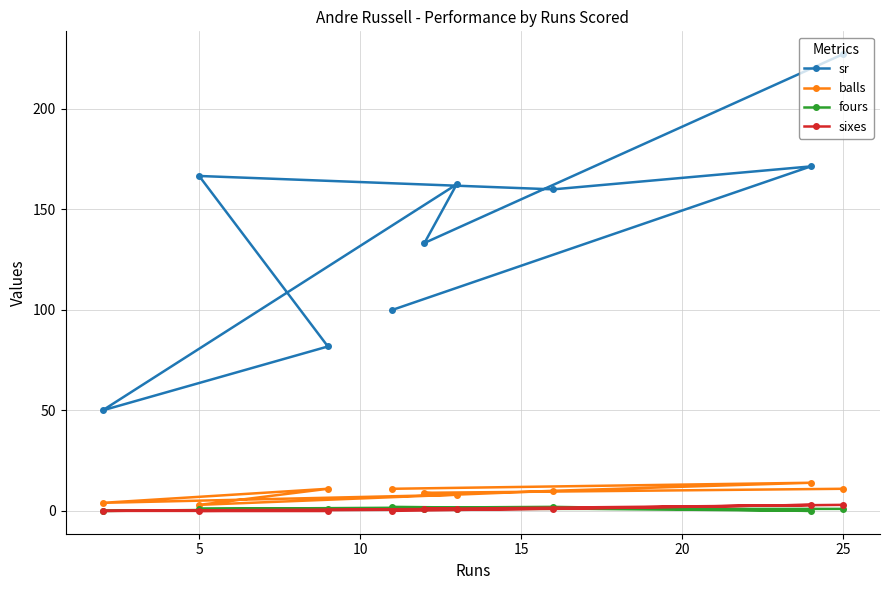

Which label corresponds to the largest value in the chart?

25